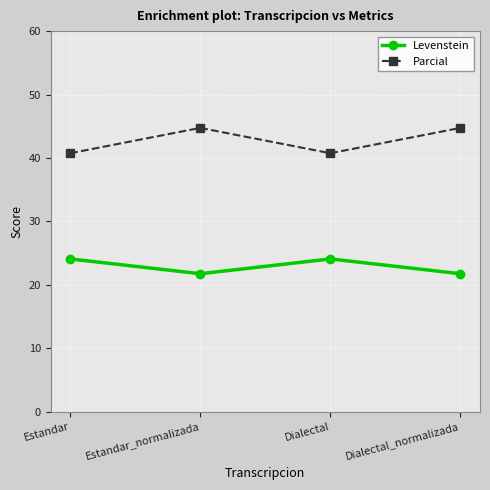

The Parcial series shows 40.7 at Estandar. True or false?

True